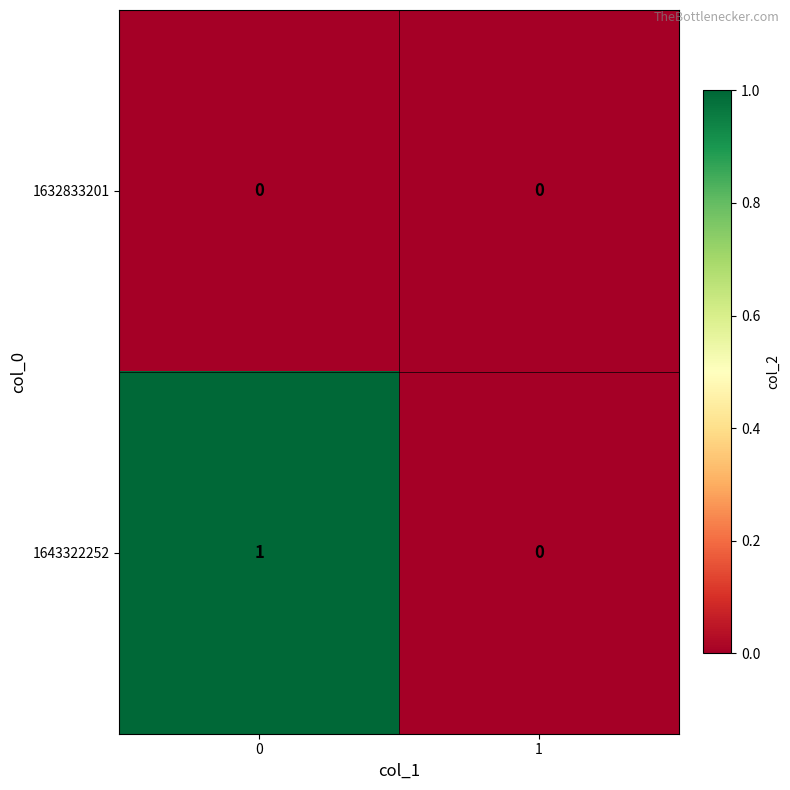

Which series changed the most between 0 and 1?

1643322252